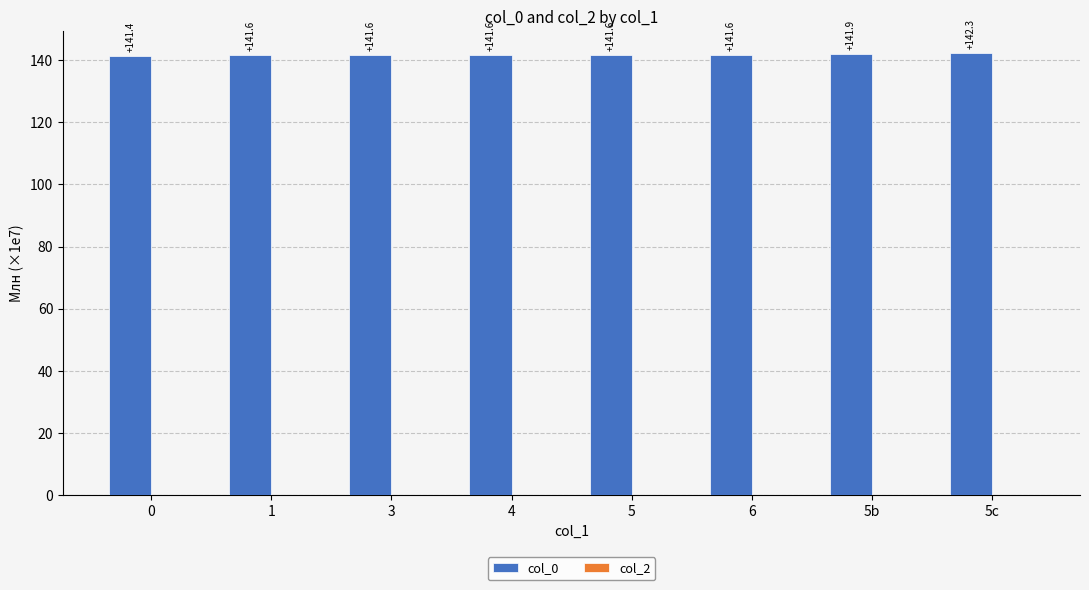

Reading left to right, what are all the values shown in this chart?

0=141.4	1=141.6	3=141.6	4=141.6	5=141.6	6=141.6	5b=141.9	5c=142.3